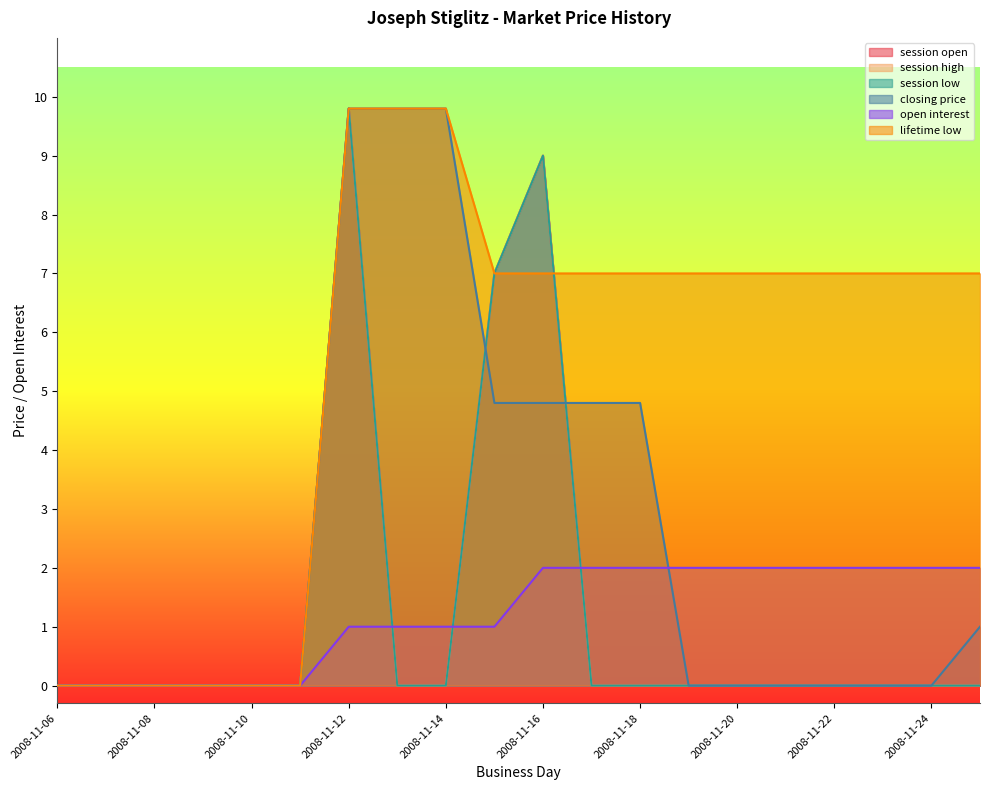

Reading left to right, extract all data points from this chart.

session open: 2008-11-06=0.0	2008-11-07=0.0	2008-11-08=0.0	2008-11-09=0.0	2008-11-10=0.0	2008-11-11=0.0	2008-11-12=9.8	2008-11-13=0.0	2008-11-14=0.0	2008-11-15=7.0	2008-11-16=9.0	2008-11-17=0.0	2008-11-18=0.0	2008-11-19=0.0	2008-11-20=0.0	2008-11-21=0.0	2008-11-22=0.0	2008-11-23=0.0	2008-11-24=0.0	2008-11-25=0.0
session high: 2008-11-06=0.0	2008-11-07=0.0	2008-11-08=0.0	2008-11-09=0.0	2008-11-10=0.0	2008-11-11=0.0	2008-11-12=9.8	2008-11-13=0.0	2008-11-14=0.0	2008-11-15=7.0	2008-11-16=9.0	2008-11-17=0.0	2008-11-18=0.0	2008-11-19=0.0	2008-11-20=0.0	2008-11-21=0.0	2008-11-22=0.0	2008-11-23=0.0	2008-11-24=0.0	2008-11-25=0.0
session low: 2008-11-06=0.0	2008-11-07=0.0	2008-11-08=0.0	2008-11-09=0.0	2008-11-10=0.0	2008-11-11=0.0	2008-11-12=9.8	2008-11-13=0.0	2008-11-14=0.0	2008-11-15=7.0	2008-11-16=9.0	2008-11-17=0.0	2008-11-18=0.0	2008-11-19=0.0	2008-11-20=0.0	2008-11-21=0.0	2008-11-22=0.0	2008-11-23=0.0	2008-11-24=0.0	2008-11-25=0.0
closing price: 2008-11-06=0.0	2008-11-07=0.0	2008-11-08=0.0	2008-11-09=0.0	2008-11-10=0.0	2008-11-11=0.0	2008-11-12=9.8	2008-11-13=9.8	2008-11-14=9.8	2008-11-15=4.8	2008-11-16=4.8	2008-11-17=4.8	2008-11-18=4.8	2008-11-19=0.0	2008-11-20=0.0	2008-11-21=0.0	2008-11-22=0.0	2008-11-23=0.0	2008-11-24=0.0	2008-11-25=1.0
open interest: 2008-11-06=0.0	2008-11-07=0.0	2008-11-08=0.0	2008-11-09=0.0	2008-11-10=0.0	2008-11-11=0.0	2008-11-12=1.0	2008-11-13=1.0	2008-11-14=1.0	2008-11-15=1.0	2008-11-16=2.0	2008-11-17=2.0	2008-11-18=2.0	2008-11-19=2.0	2008-11-20=2.0	2008-11-21=2.0	2008-11-22=2.0	2008-11-23=2.0	2008-11-24=2.0	2008-11-25=2.0
lifetime low: 2008-11-06=0.0	2008-11-07=0.0	2008-11-08=0.0	2008-11-09=0.0	2008-11-10=0.0	2008-11-11=0.0	2008-11-12=9.8	2008-11-13=9.8	2008-11-14=9.8	2008-11-15=7.0	2008-11-16=7.0	2008-11-17=7.0	2008-11-18=7.0	2008-11-19=7.0	2008-11-20=7.0	2008-11-21=7.0	2008-11-22=7.0	2008-11-23=7.0	2008-11-24=7.0	2008-11-25=7.0